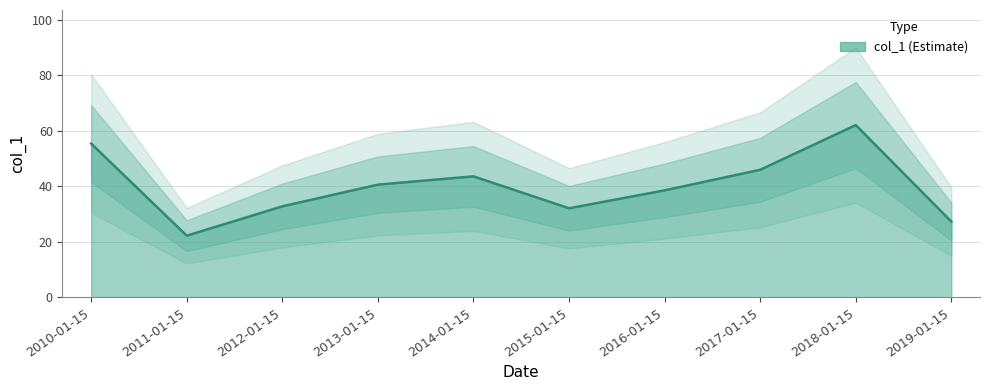

What is the difference between the maximum and minimum values?

39.8